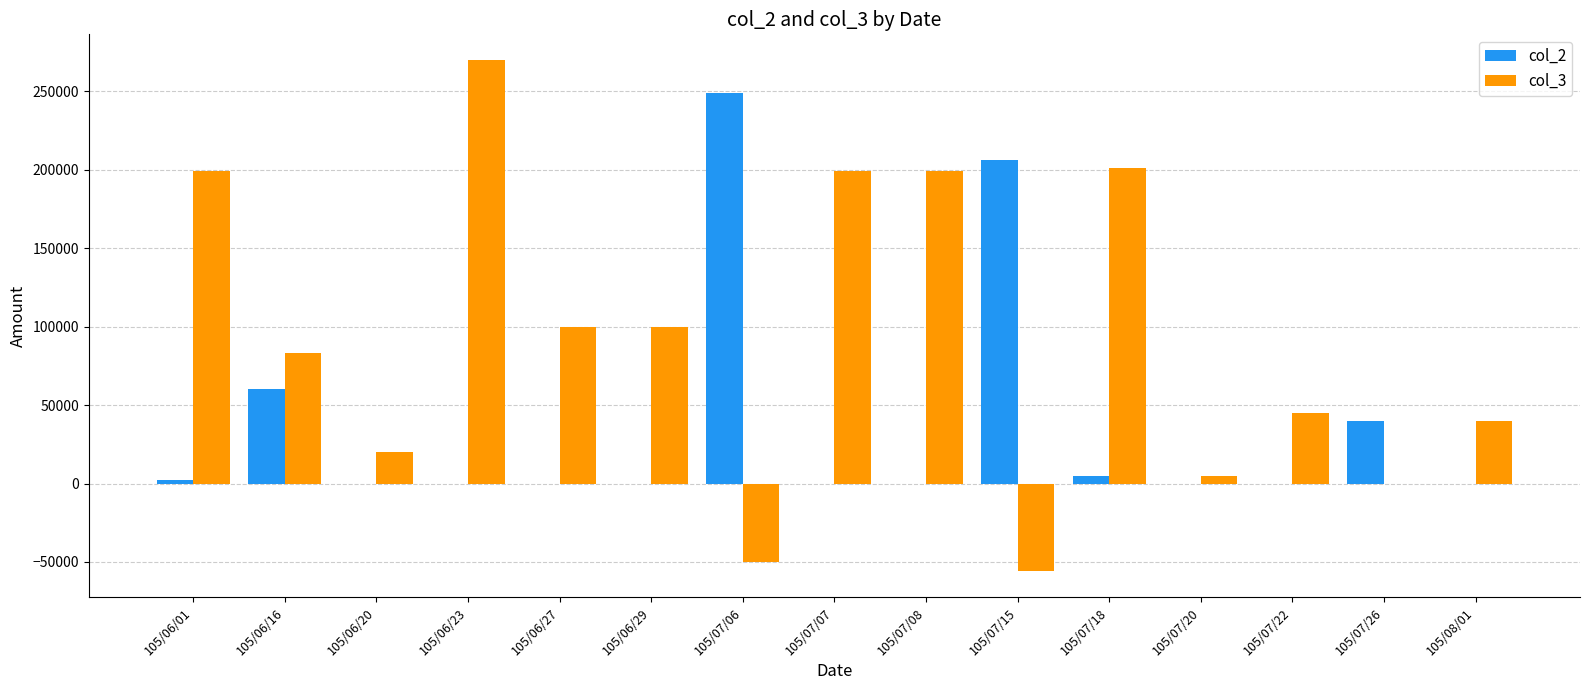

Which series changed the most between 105/06/23 and 105/06/29?

col_3